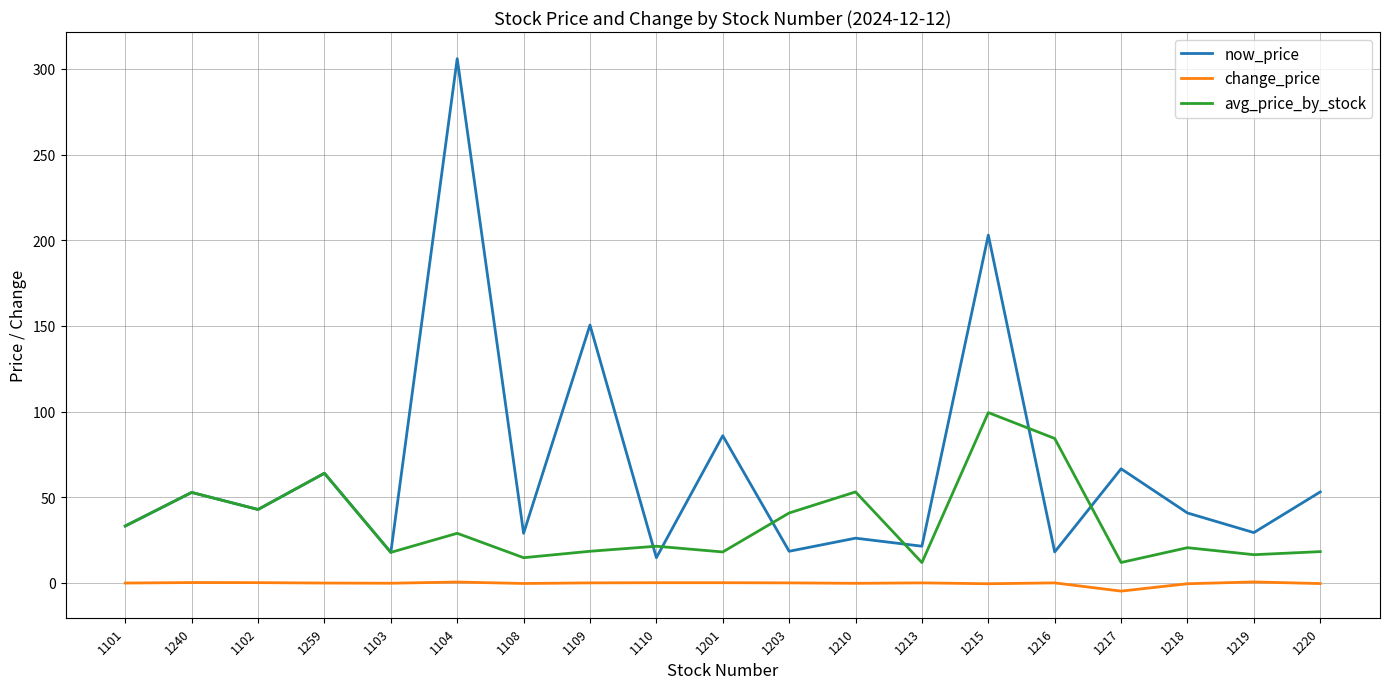

What is the difference between the highest and lowest values at 1217?

71.4